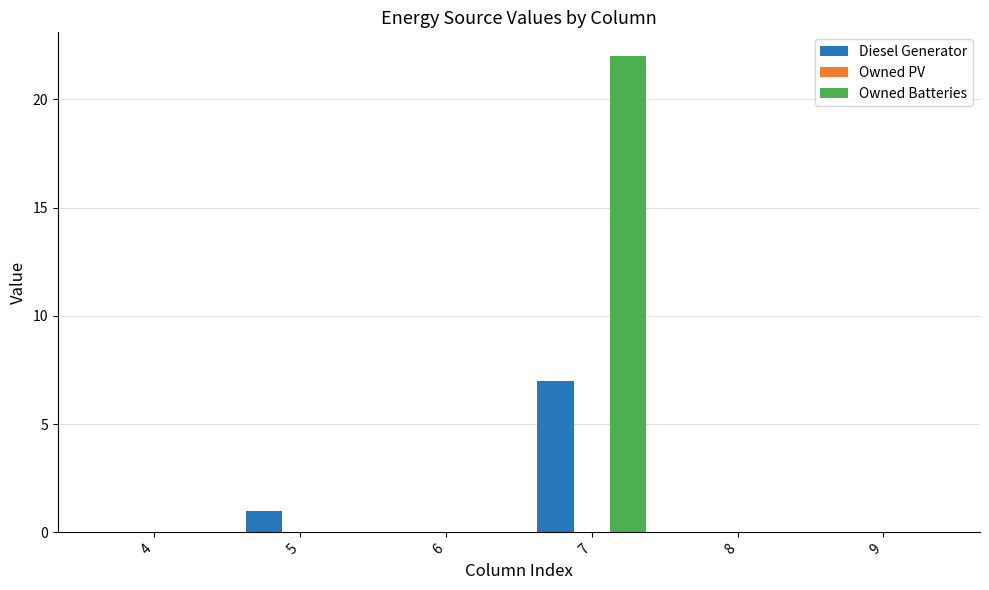

The value of Diesel Generator at 6 is -4. True or false?

False